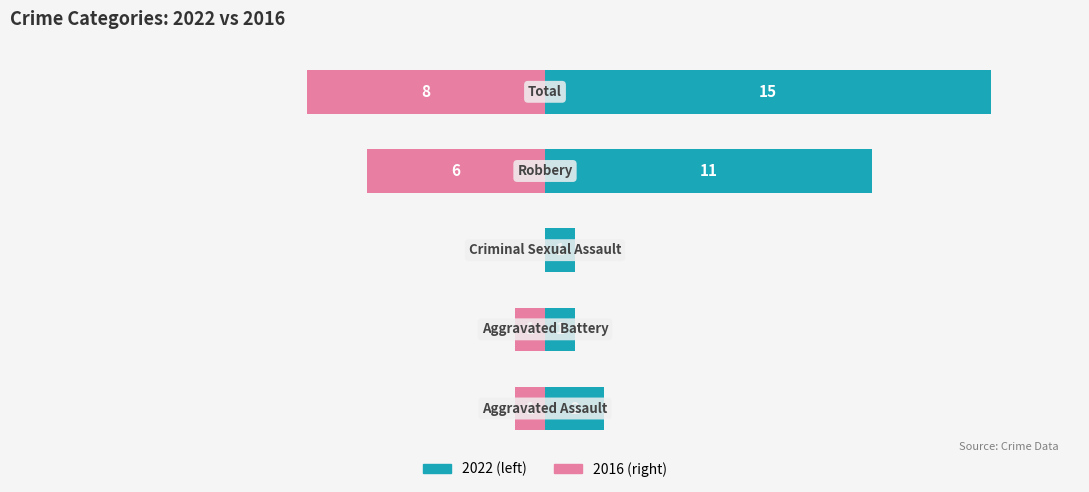

What is the label of the 5th bar from the right?

Aggravated Assault